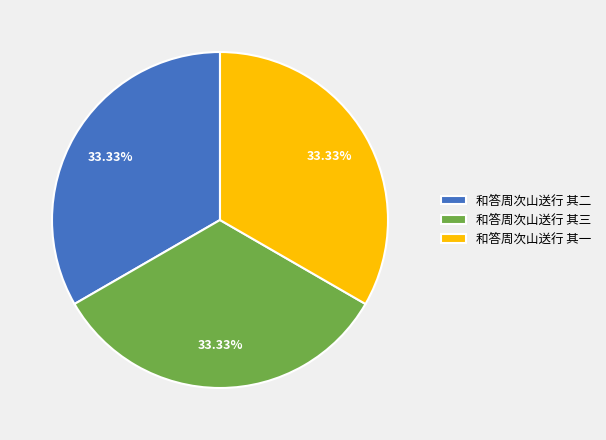

What percentage is the 和答周次山送行 其三 slice, to the nearest percent?

33%